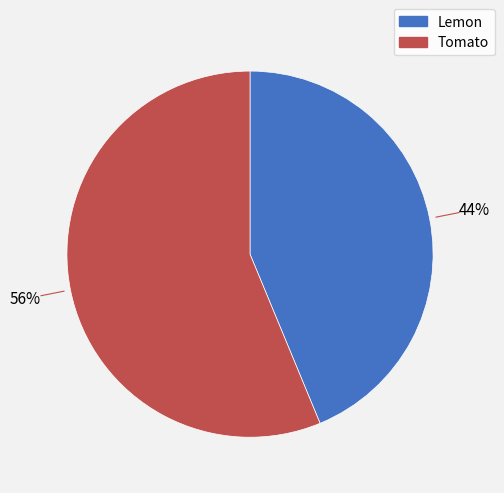

Which category has the smallest portion of the pie?

Lemon